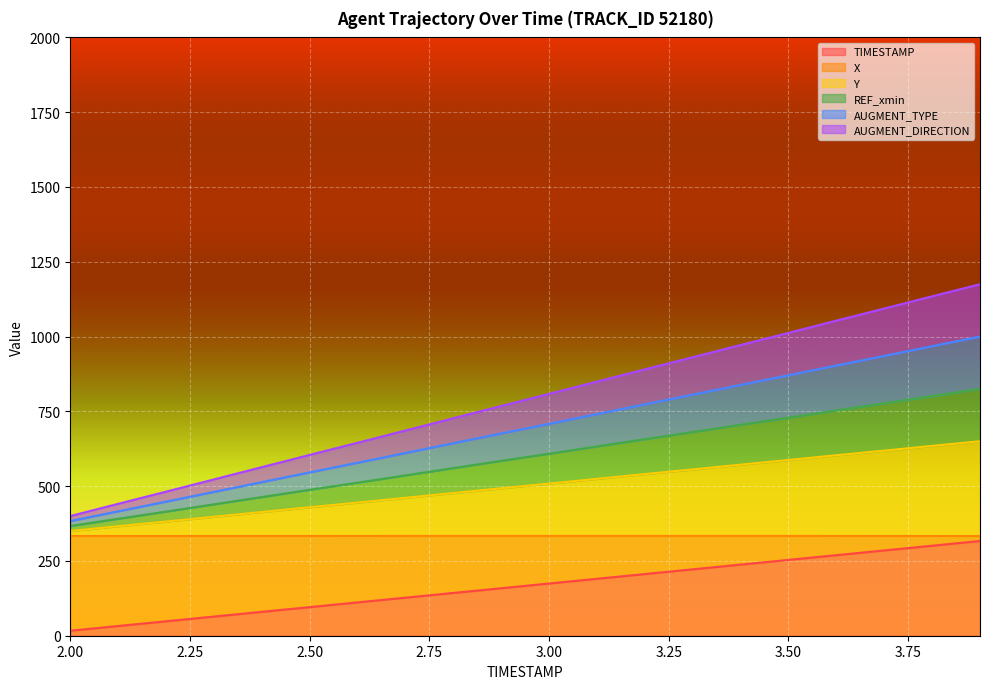

True or false: X and TIMESTAMP cross at least once.

False